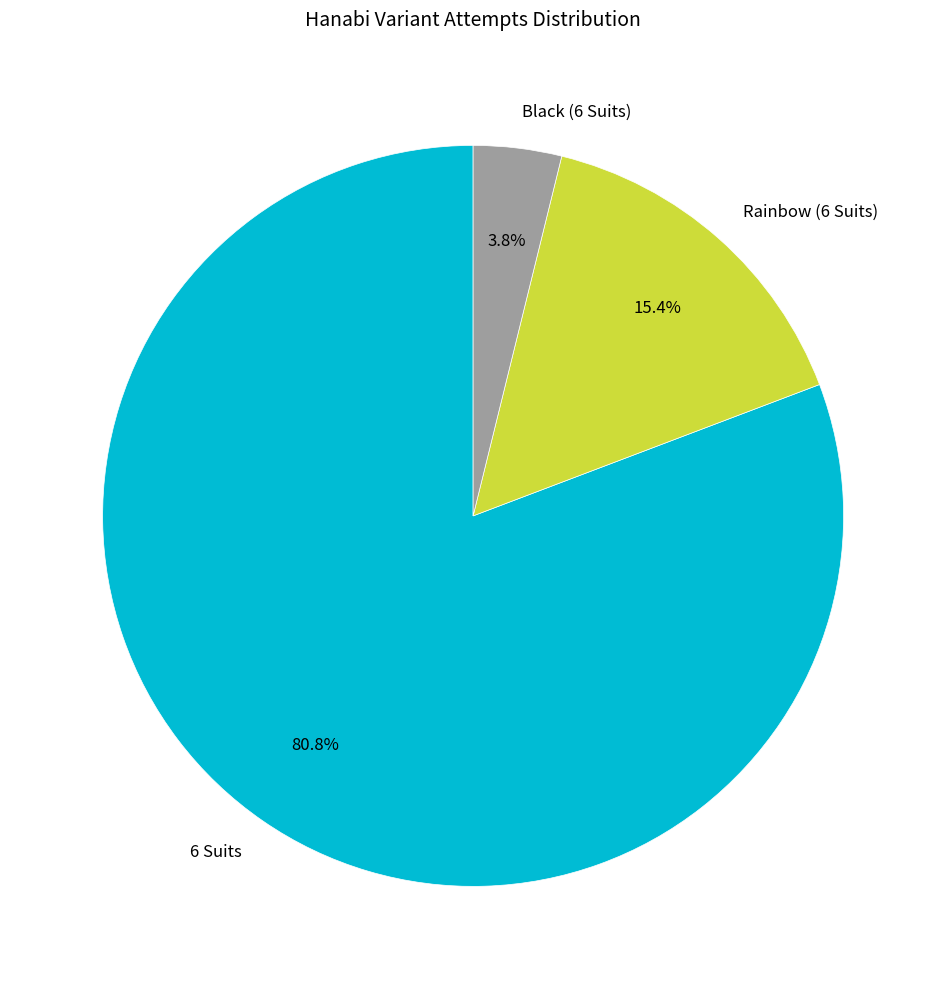

Which category has the smallest portion of the pie?

Black (6 Suits)